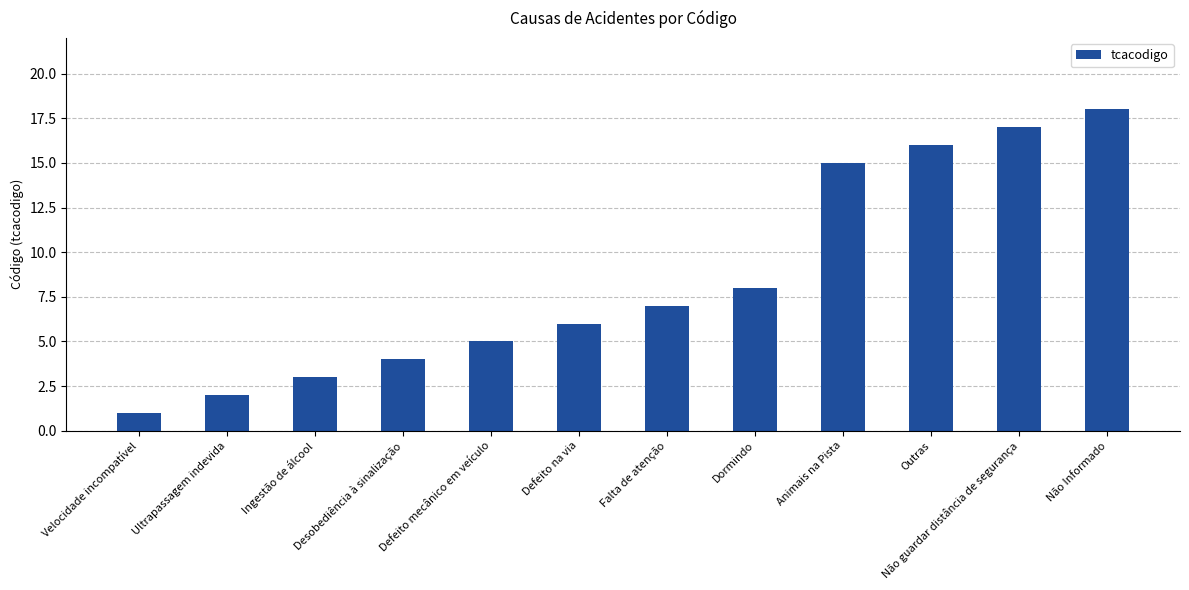

How many bars are there in total?

12